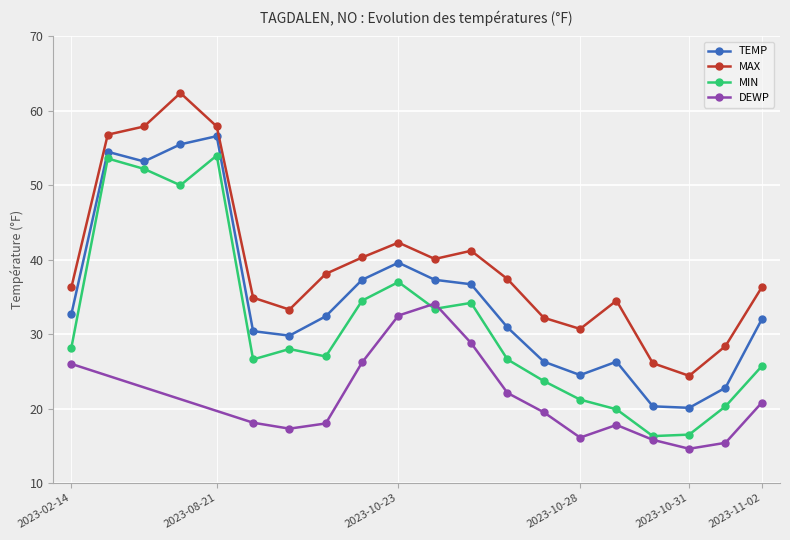

In MAX, how many points are lower than both neighbors (excluding endpoints)?

4